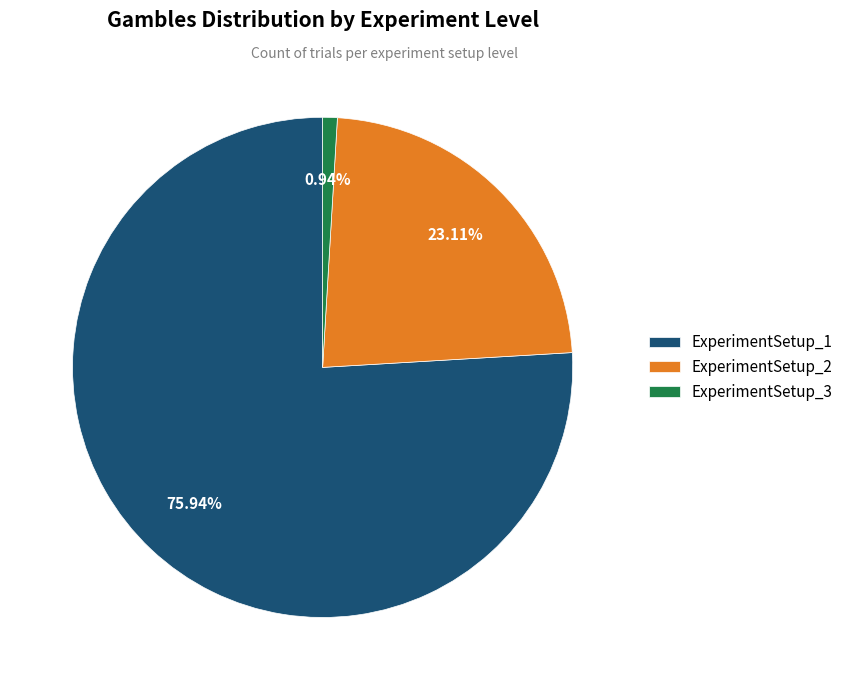

To the nearest percent, what percentage of the pie is ExperimentSetup_1?

76%